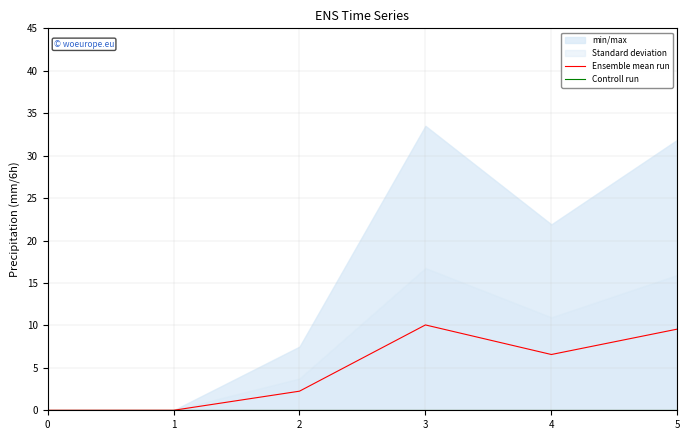

What is the maximum value shown in the chart?

10.1